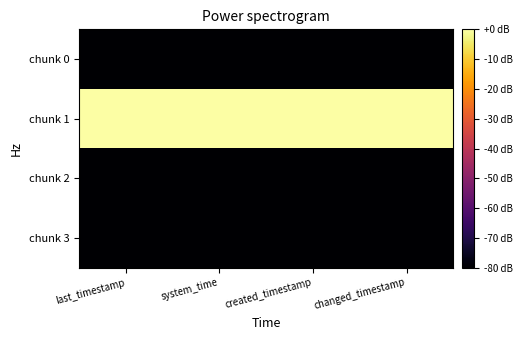

What is the spread (max minus min) of values at created_timestamp?

80.0